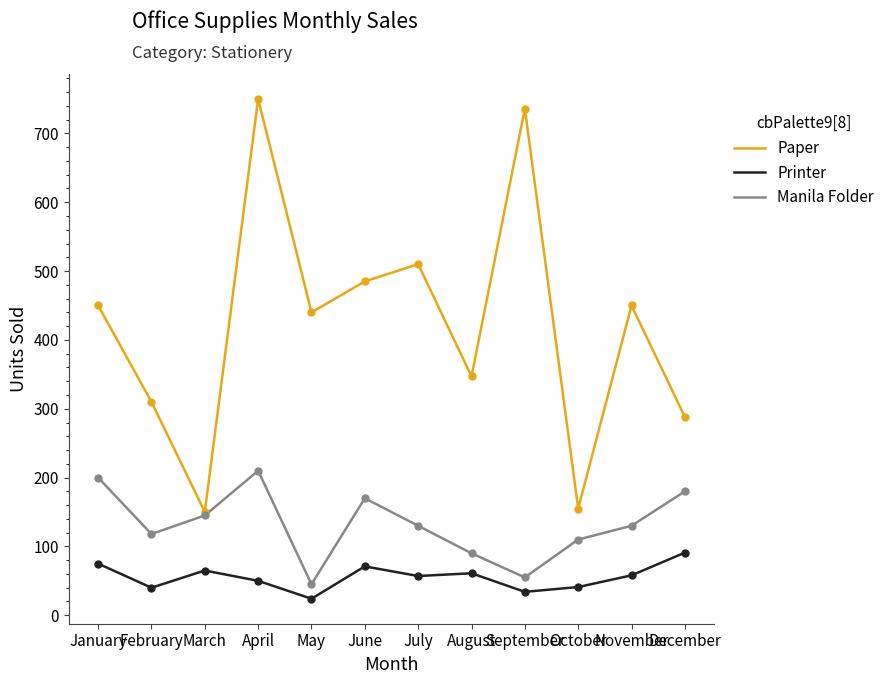

At how many categories does at least one series exceed 600?

2